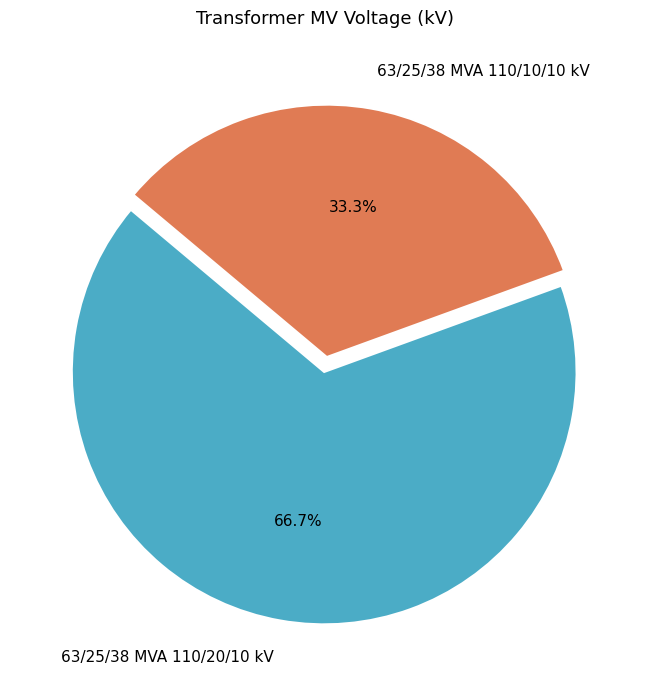

To the nearest percent, what is the difference between the largest and smallest slice percentages?

33%